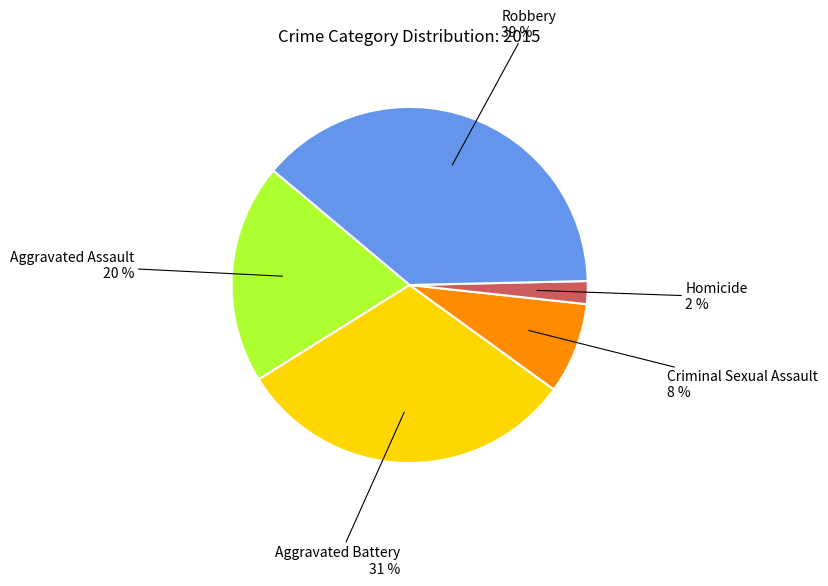

To the nearest percent, what is the difference between the Aggravated Battery and Homicide slice percentages?

29%